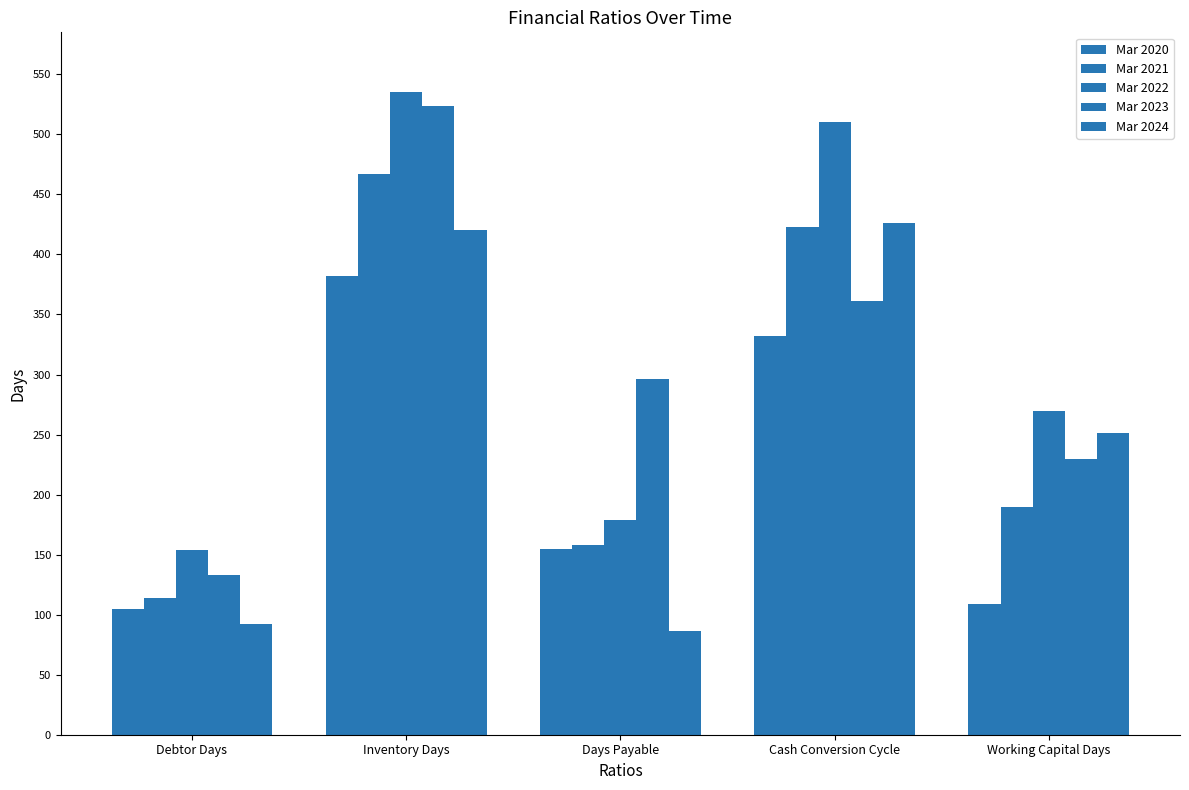

Are the bars grouped side by side (vs. stacked)?

Yes